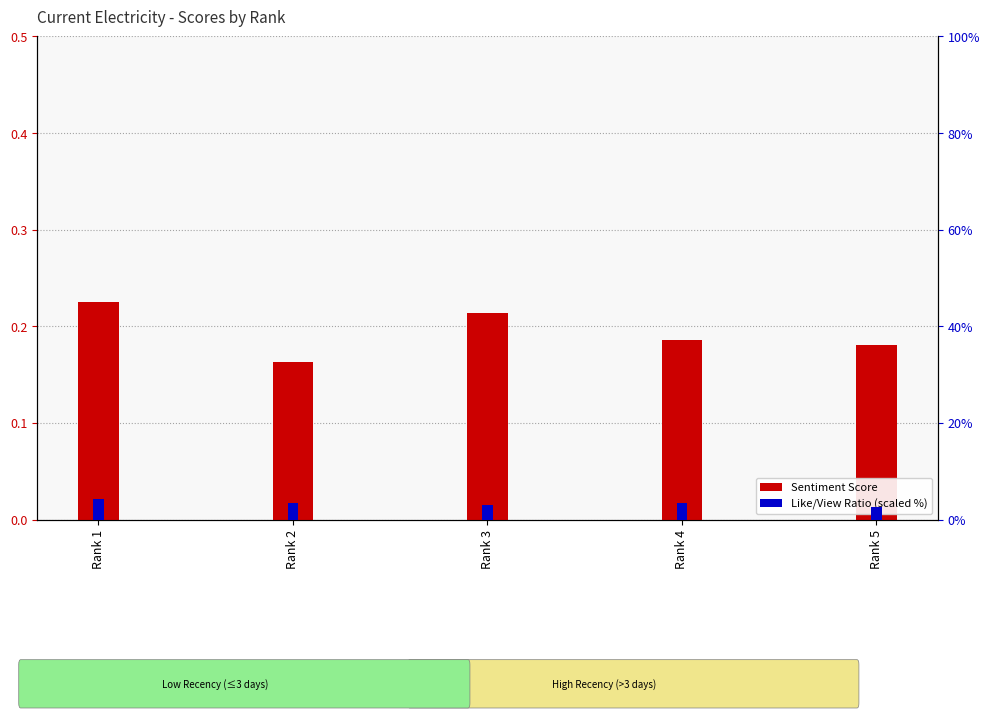

Does the chart contain any negative values?

No